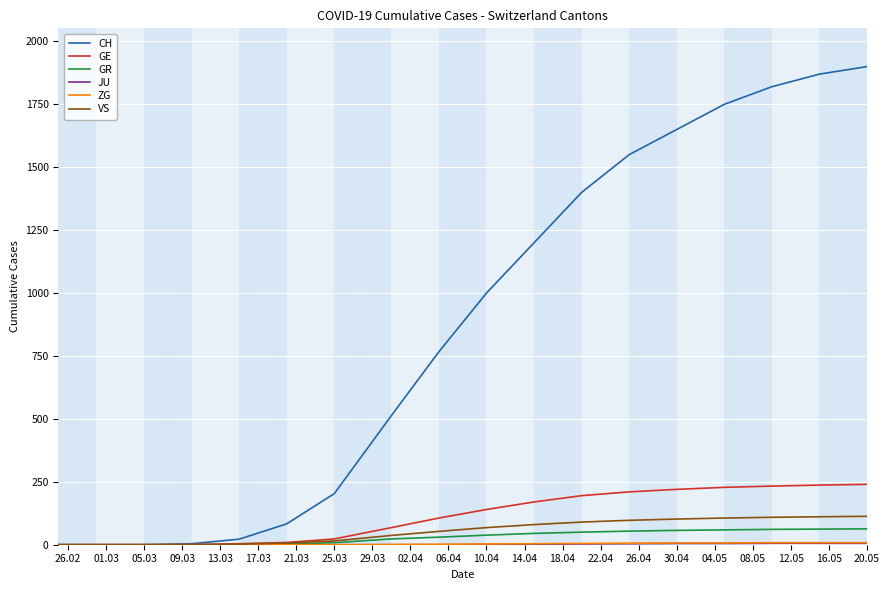

What is the difference between the maximum and second lowest values in the GR series?

63